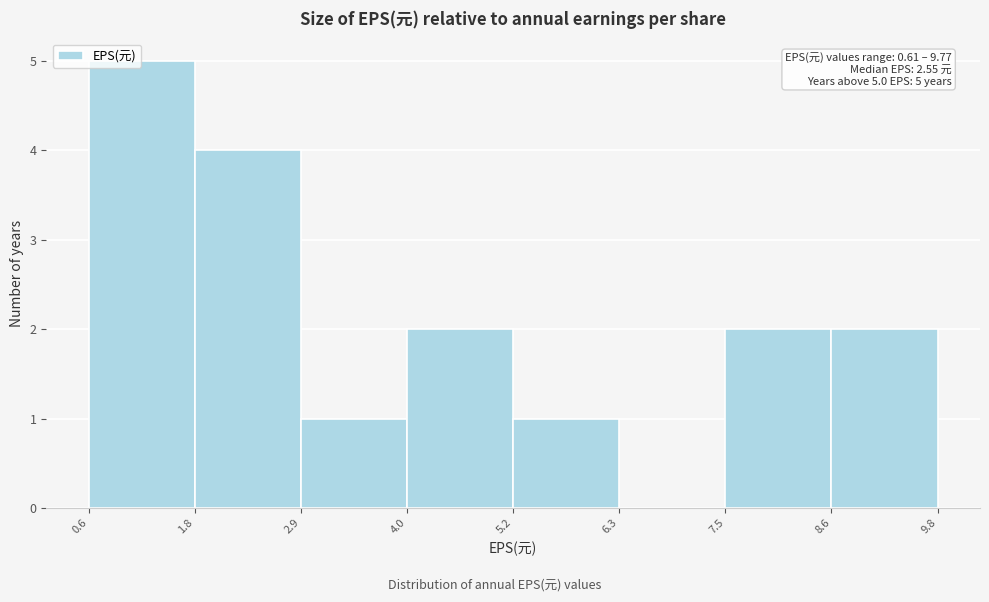

Which range on the x-axis has the tallest bar?

0.6 to 1.8